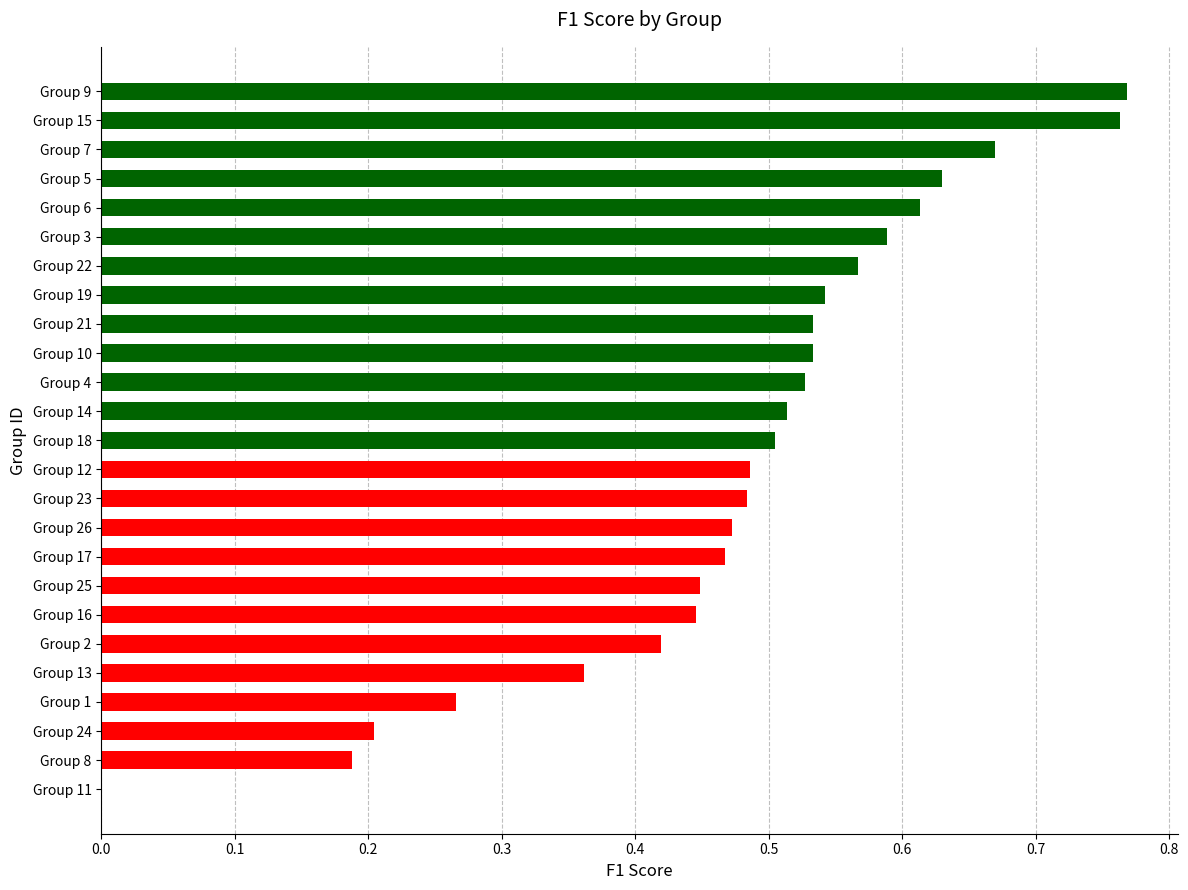

The value at Group 4 is 0.2. True or false?

False